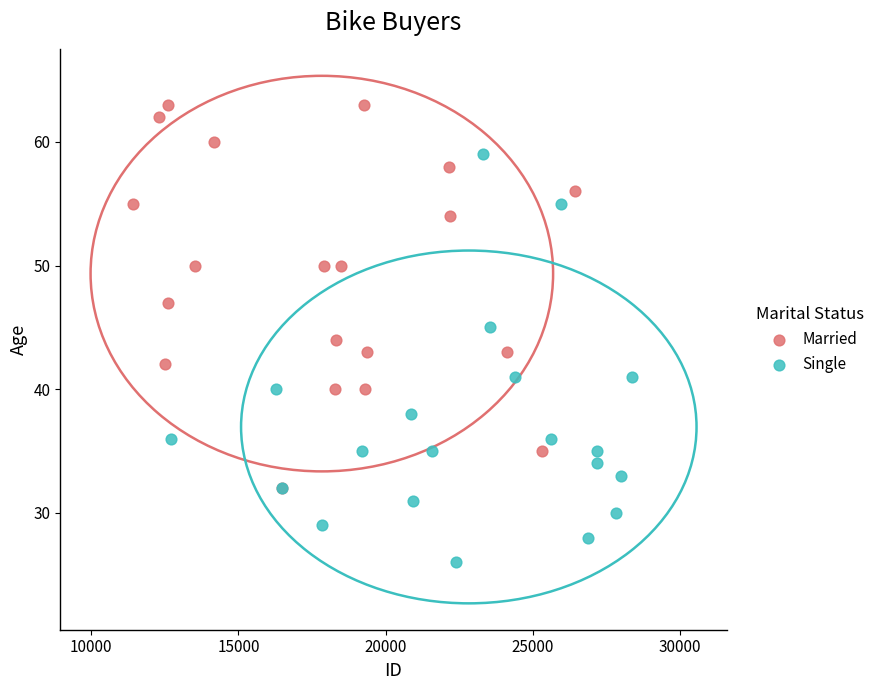

Which series has the widest spread of Y values?

Single